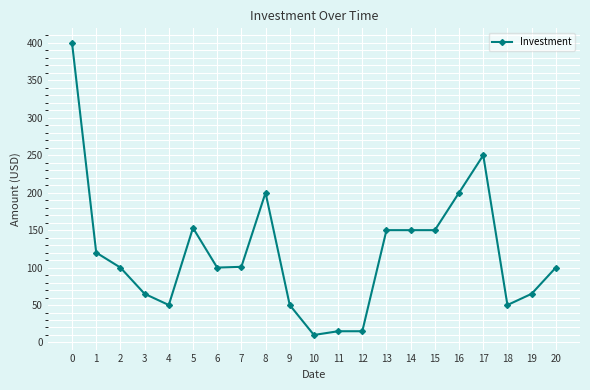

How many lines are shown in the chart?

1